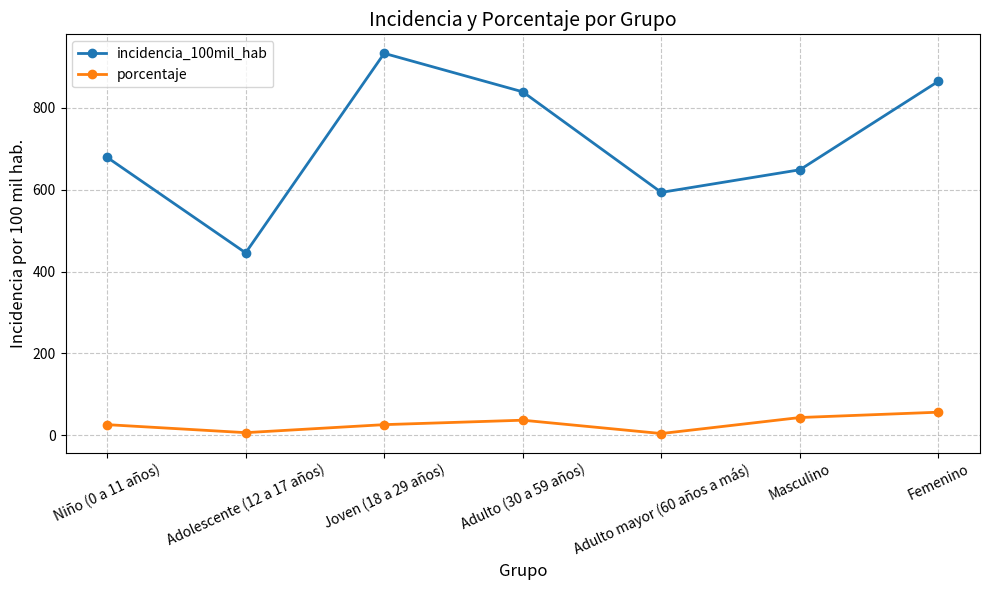

Is it true that incidencia_100mil_hab equals 801.0 at Adulto mayor (60 años a más)?

False